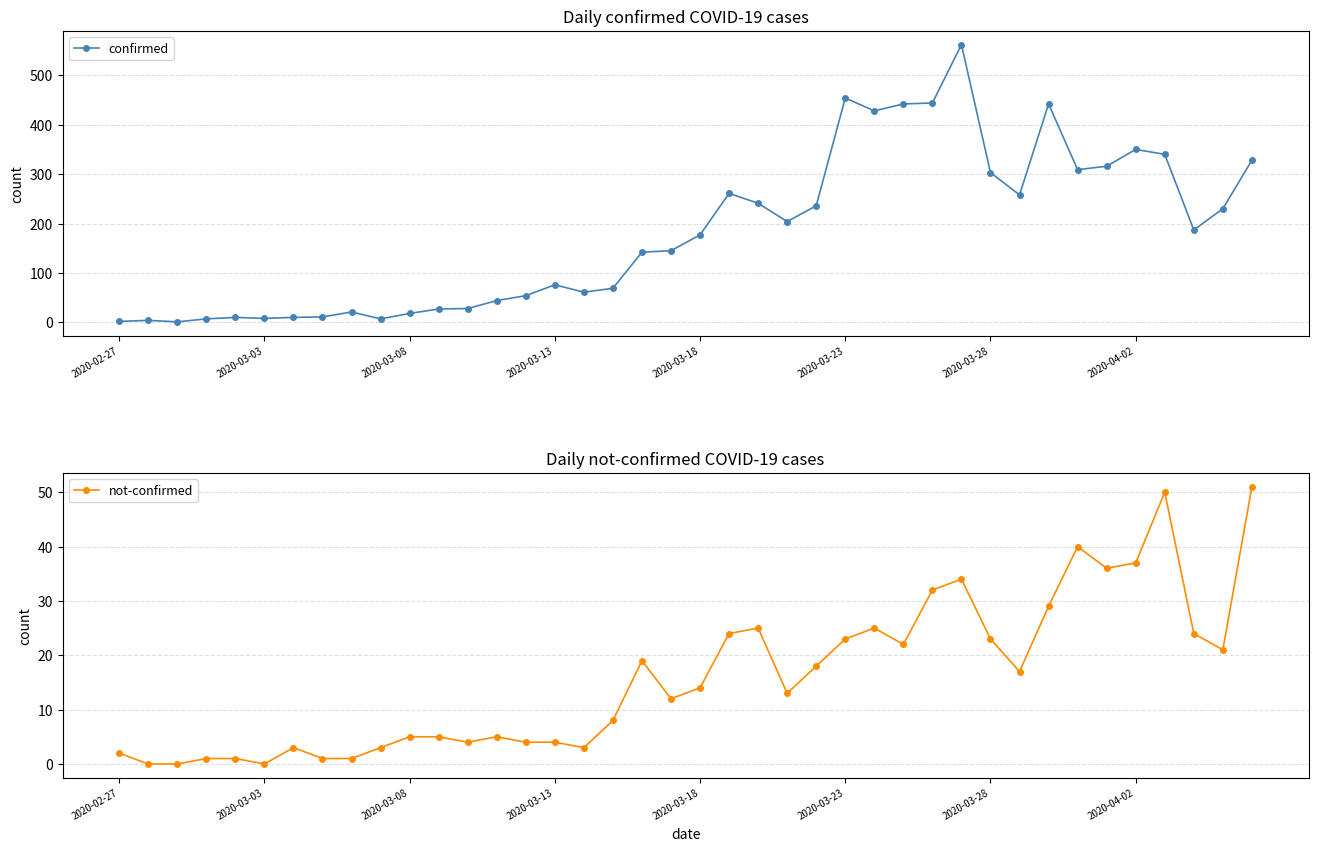

What is the sum of all confirmed values?

7257